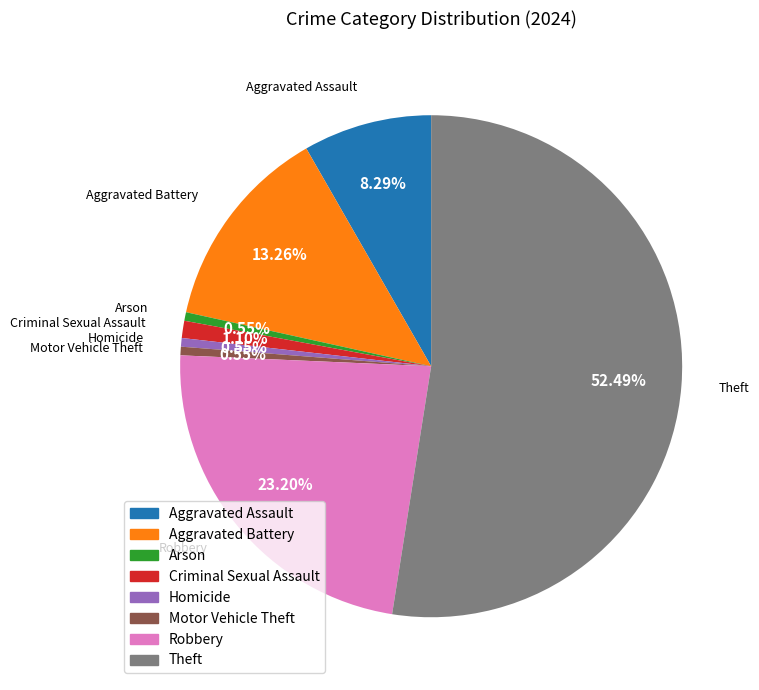

Count the number of slices in the pie.

8